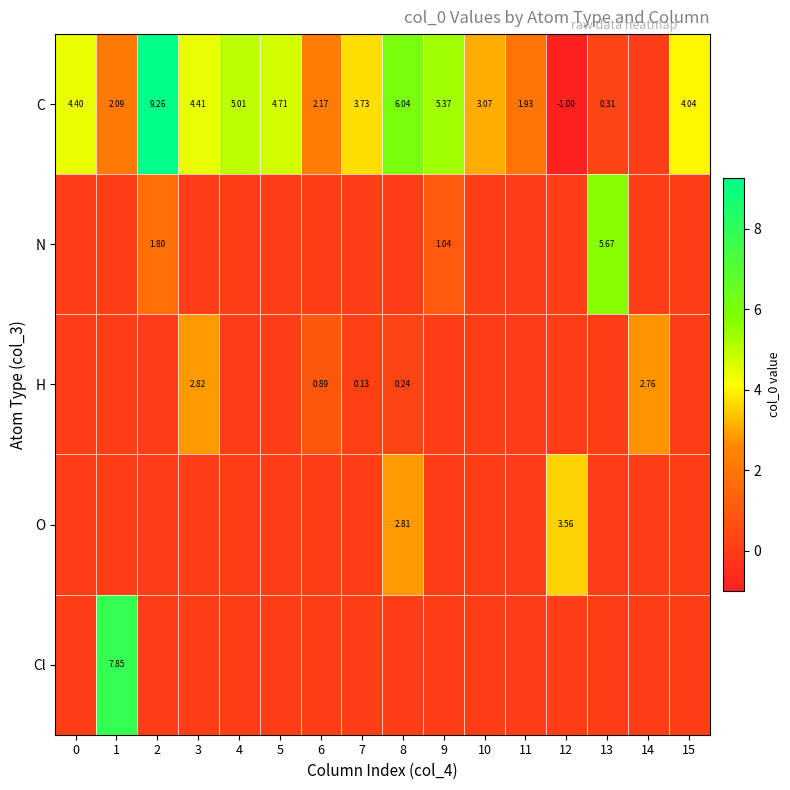

Is the value of C at 15 greater than the value of H at 3?

Yes